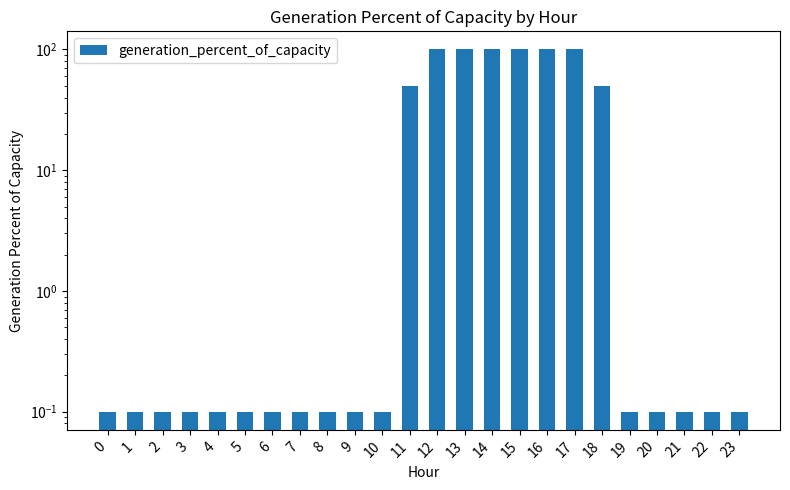

Reading left to right, what are all the values shown in this chart?

0=0.1	1=0.1	2=0.1	3=0.1	4=0.1	5=0.1	6=0.1	7=0.1	8=0.1	9=0.1	10=0.1	11=50.0	12=100.0	13=100.0	14=100.0	15=100.0	16=100.0	17=100.0	18=50.0	19=0.1	20=0.1	21=0.1	22=0.1	23=0.1